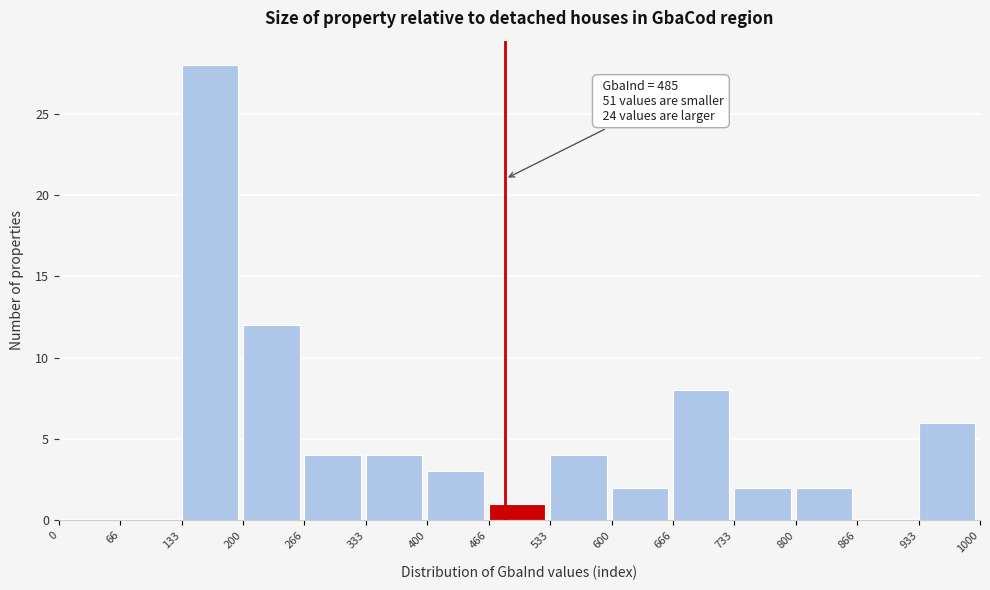

Which range on the x-axis has the tallest bar?

133 to 200